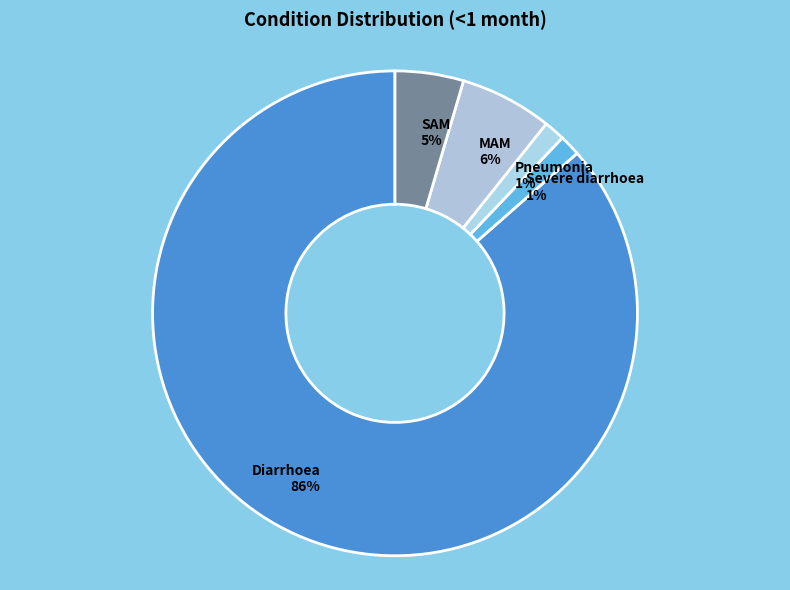

What is the majority slice?

Diarrhoea